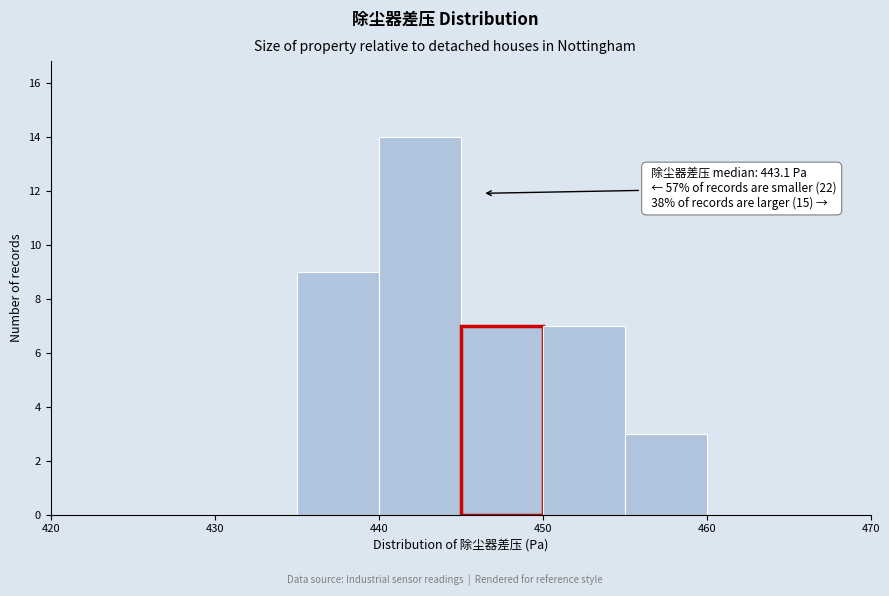

Over which range of the x-axis is the bar tallest?

440 to 445